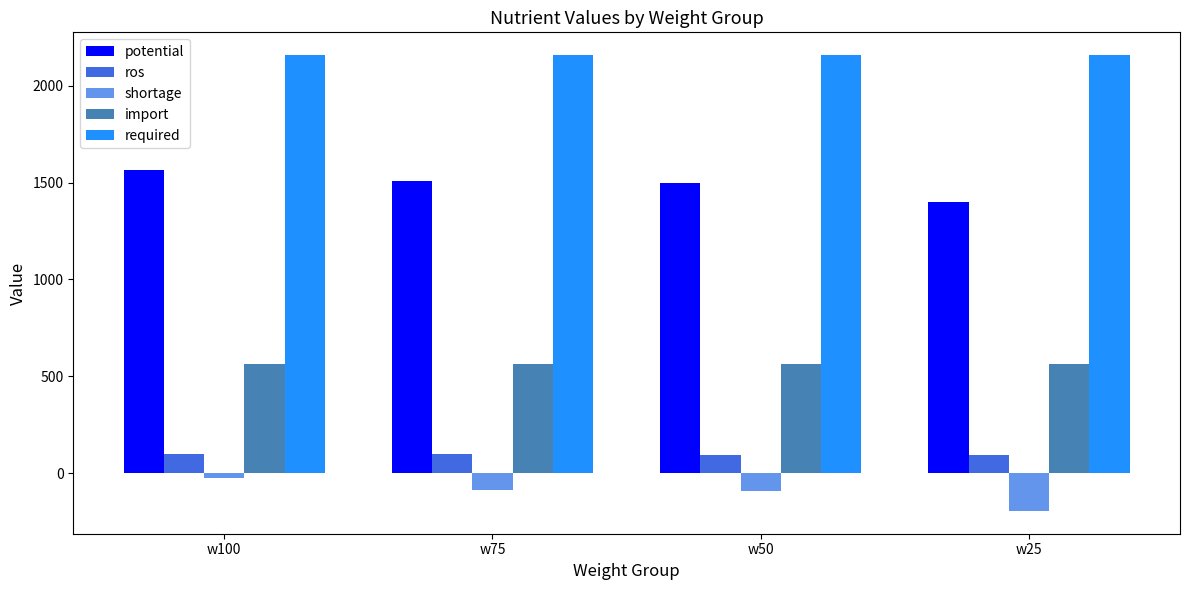

What is the difference between the maximum and minimum values in the shortage series?

167.6